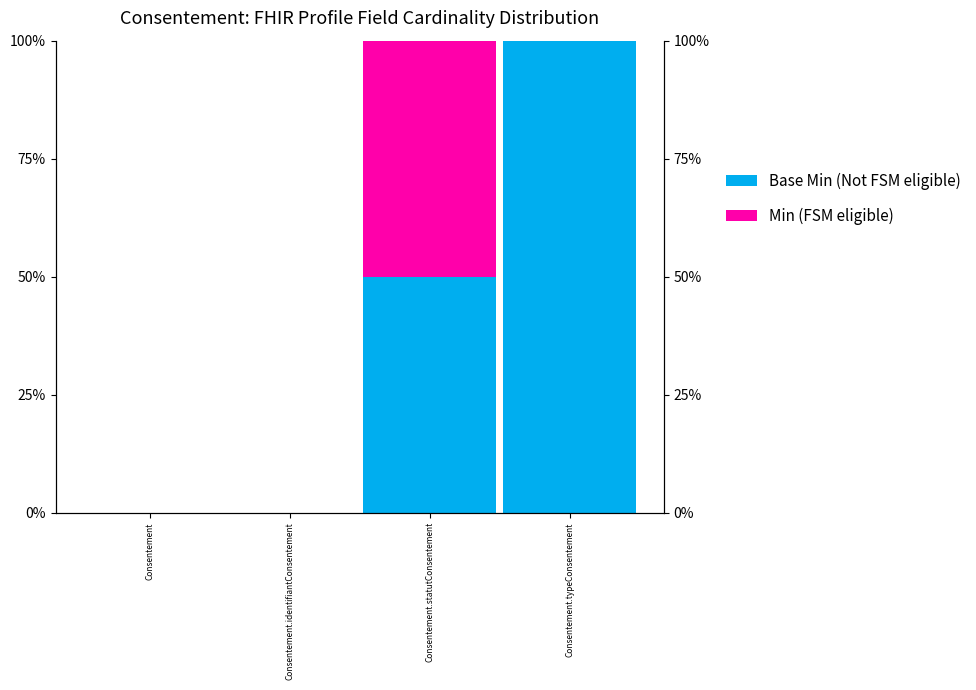

Count the number of categories in the chart.

4